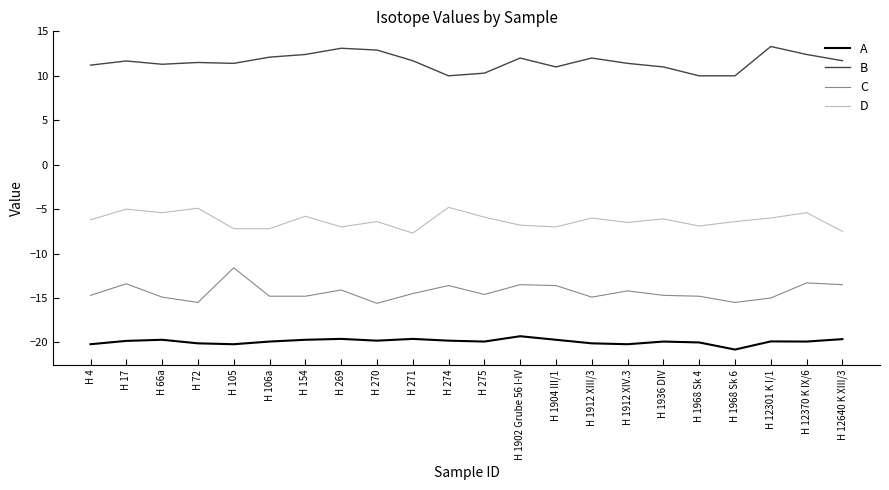

What position from the left is H 106a?

6